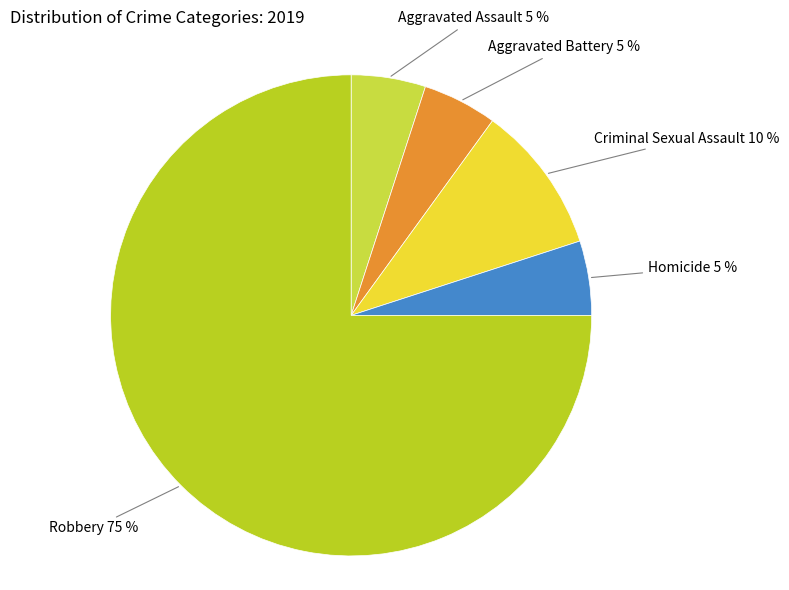

To the nearest percent, what is the difference between the largest and smallest slice percentages?

70%